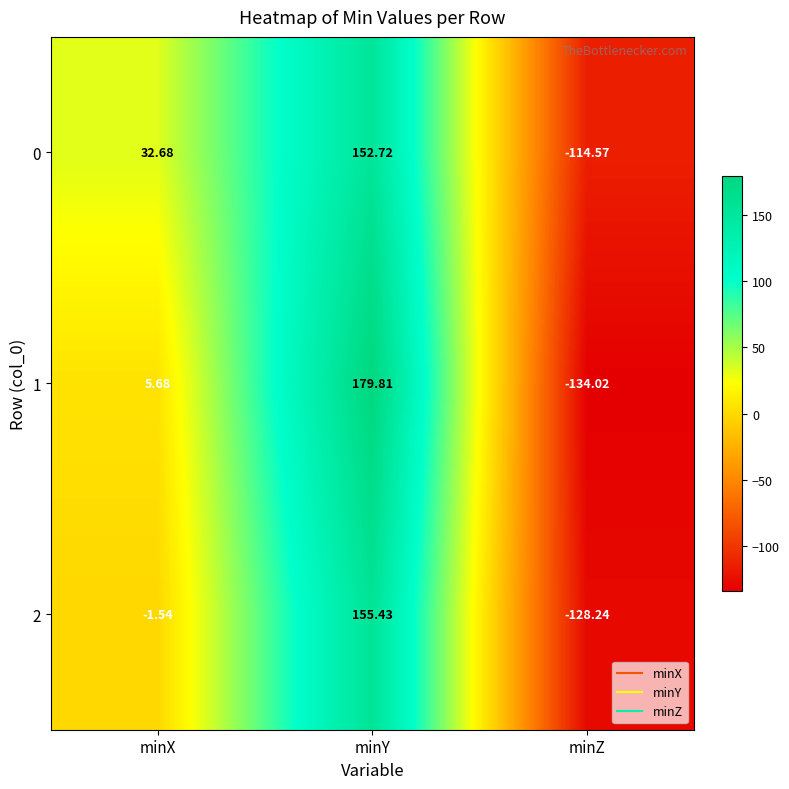

At which label does 2 reach its peak?

minY